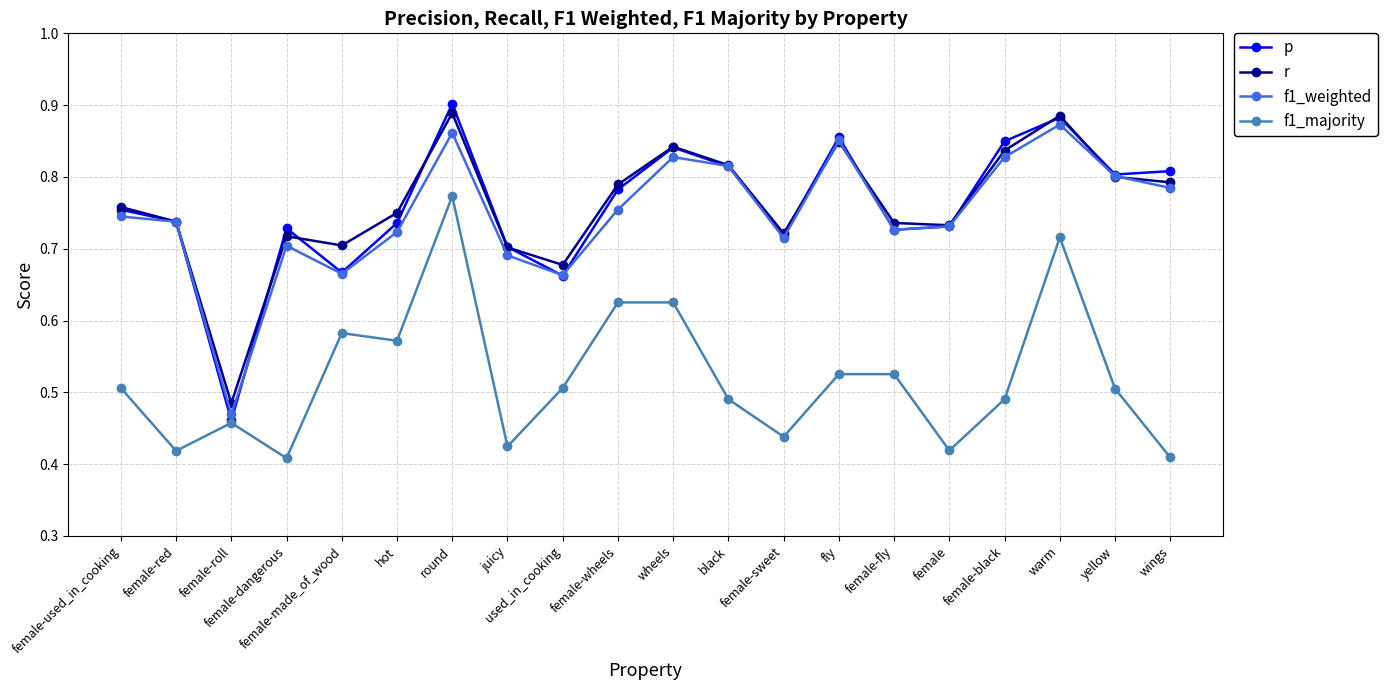

How many f1_weighted values are between 0 and 1?

20